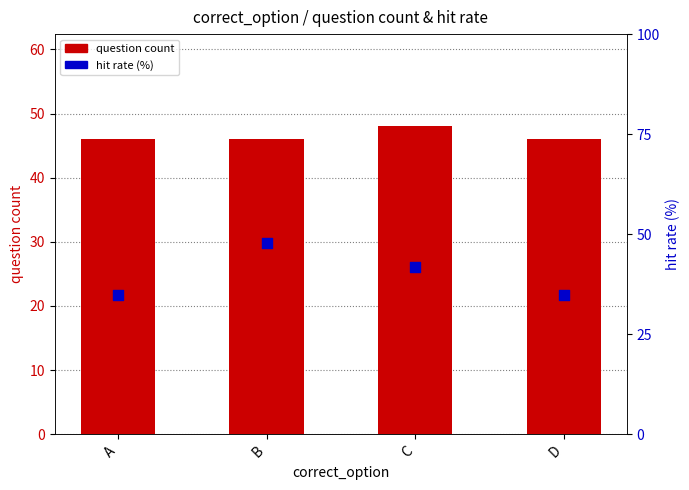

At which category is the sum across all series the highest?

B